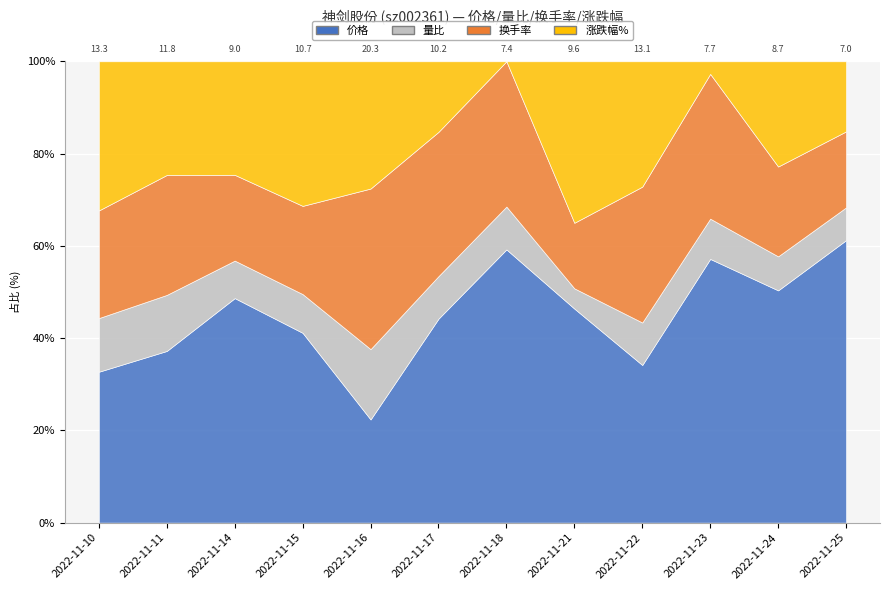

What is the lowest value of the 涨跌幅% series?

-2.4